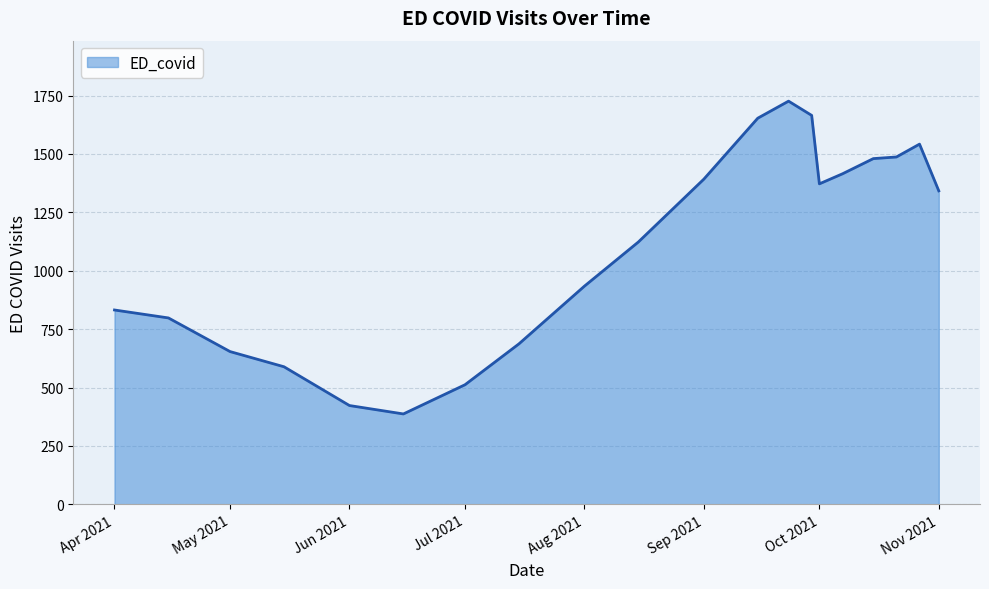

What is the difference between the maximum and minimum values?

1339